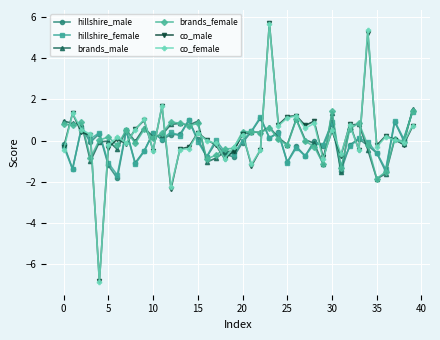

True or false: co_male has more than 2 points higher than both neighbors.

True